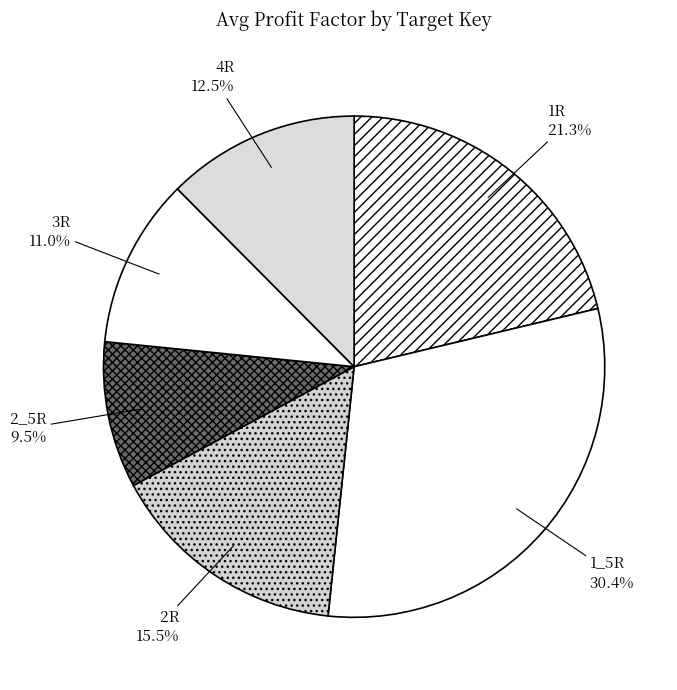

To the nearest percent, what percentage of the pie is 1R?

21%